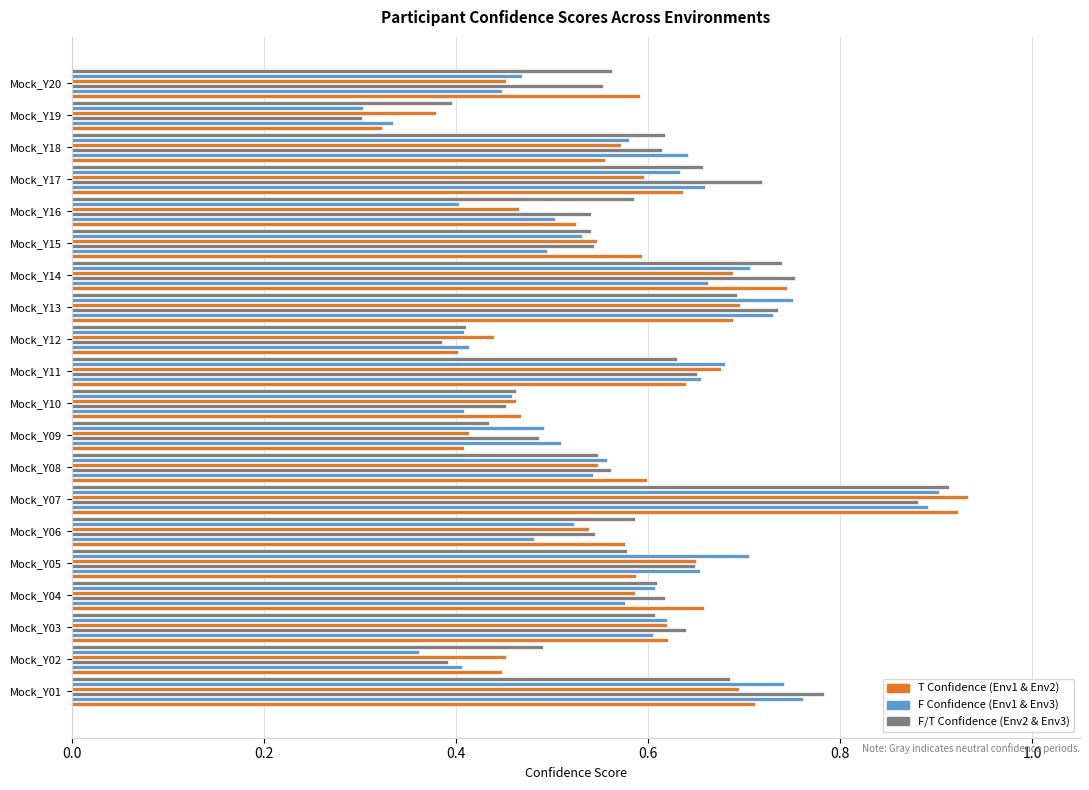

Count the number of data series in this chart.

6